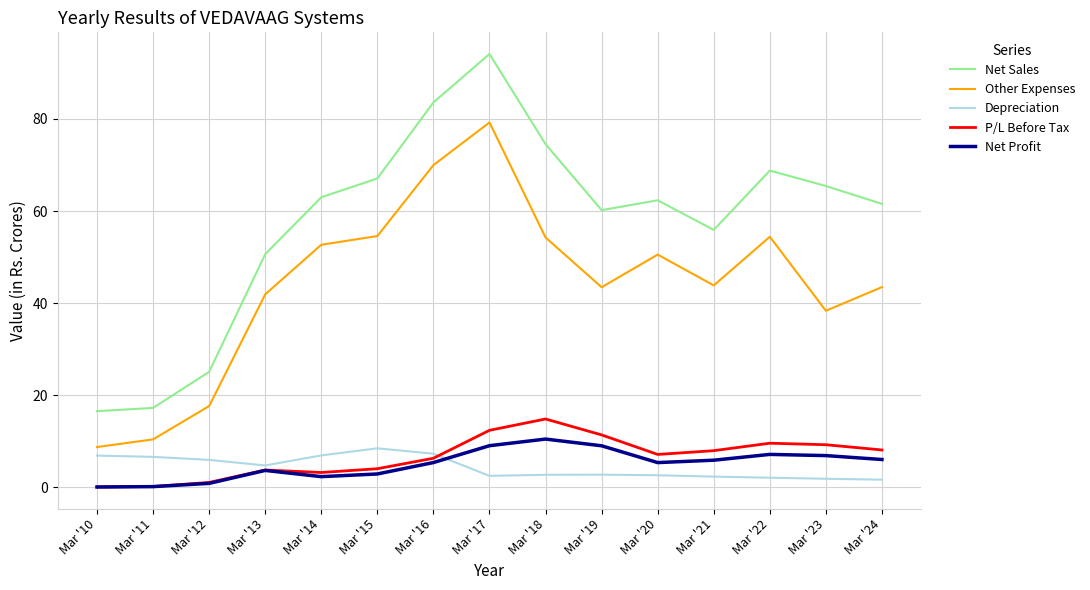

Is the value of Net Sales at Mar '21 greater than the value of Net Profit at Mar '13?

Yes